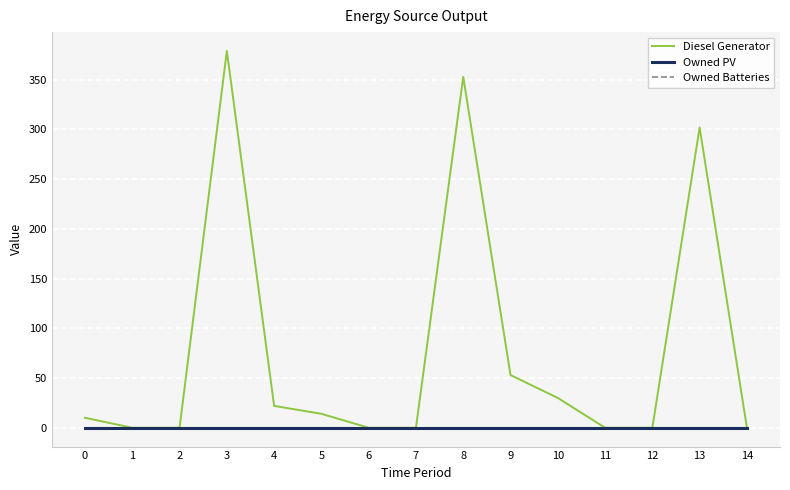

Does the chart display data point markers on the line(s)?

No